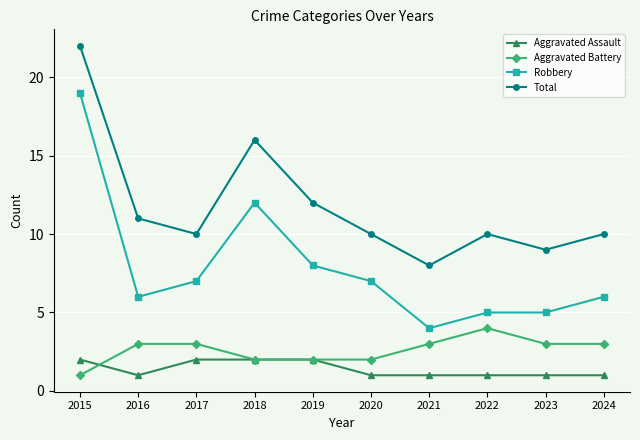

Is it true that Aggravated Assault equals 1 at 2024?

True